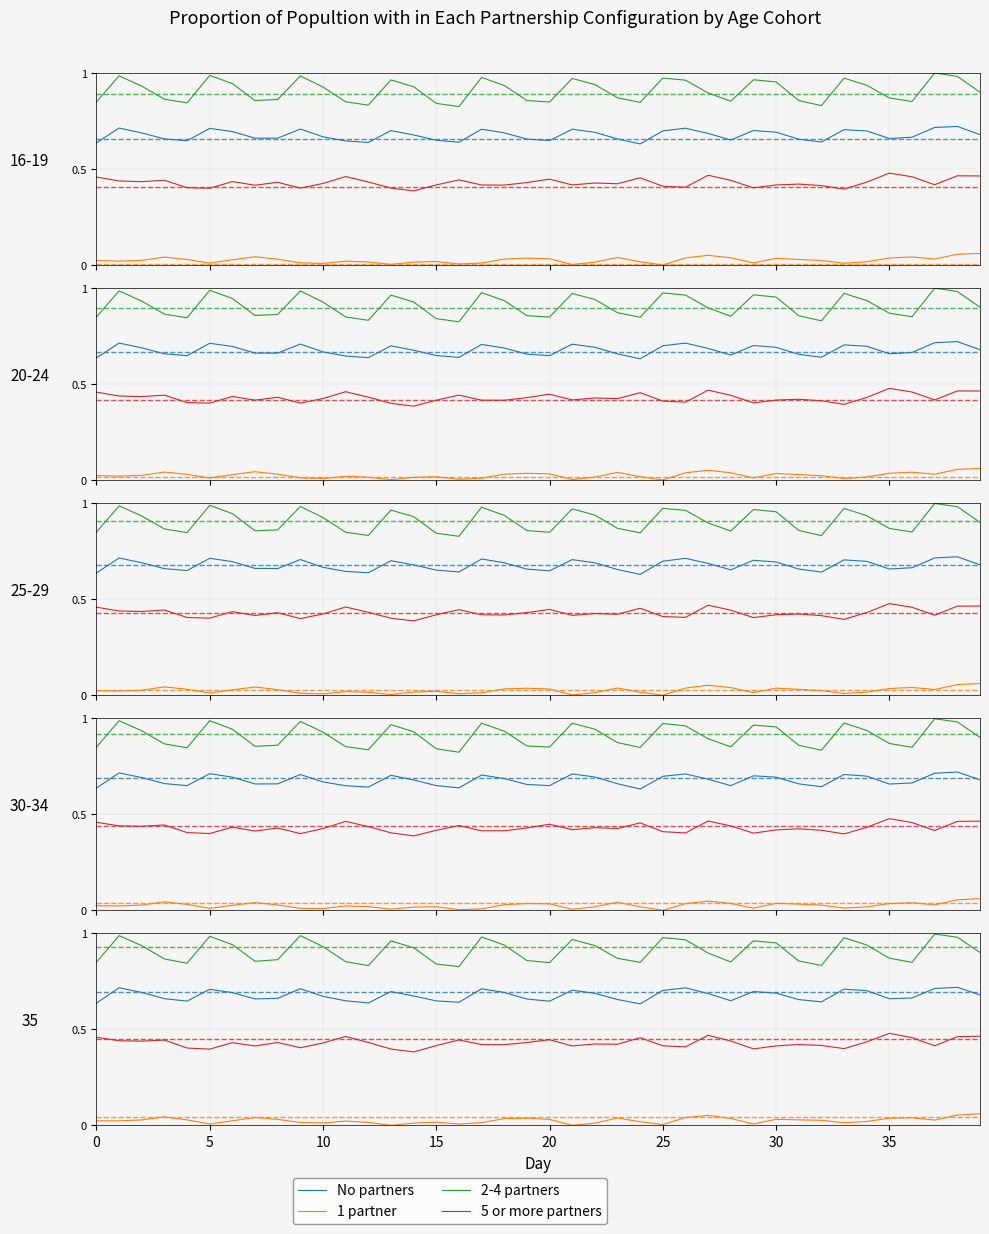

What is the average value of the 2-4 partners series?

0.9